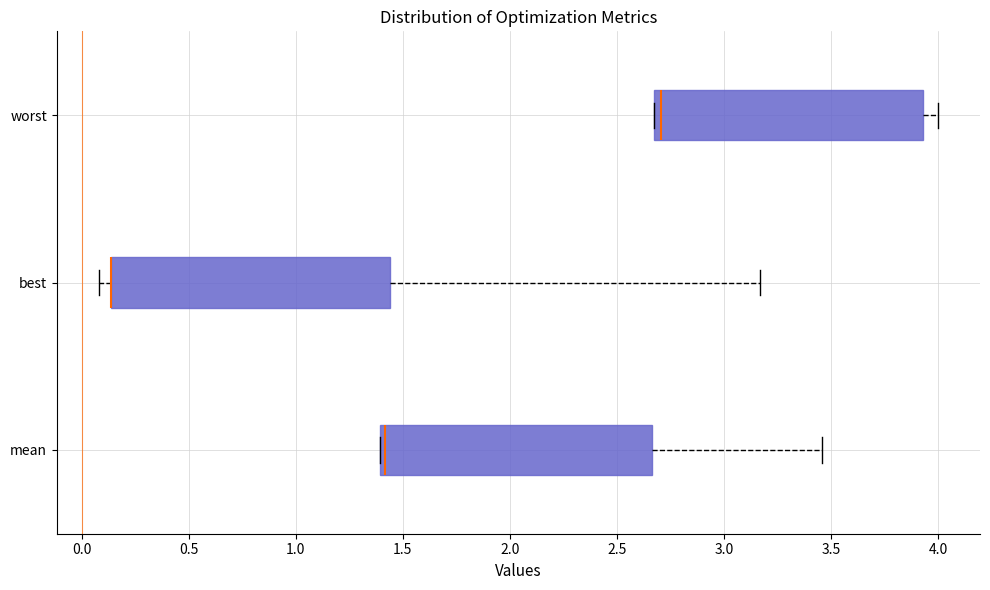

Where does the right whisker of the box for mean end on the x-axis? The values are not printed on the chart, so give them approximately, as read against the axis.

3.45